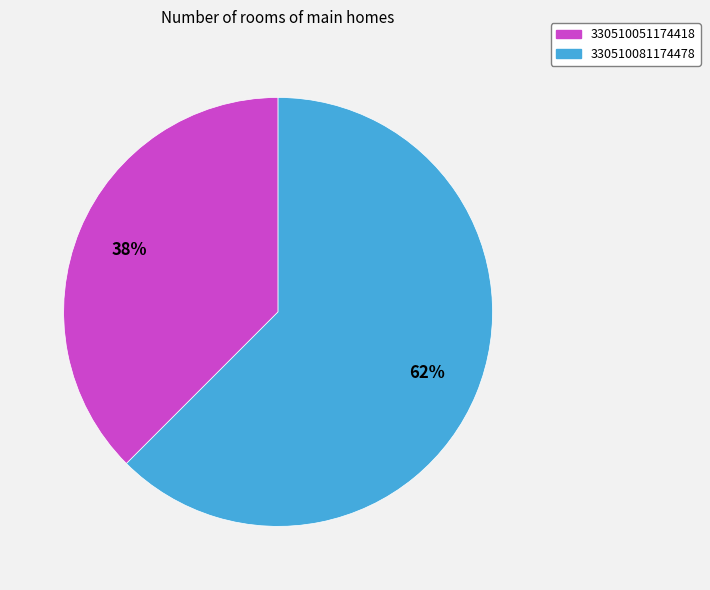

Count the number of slices in the pie.

2